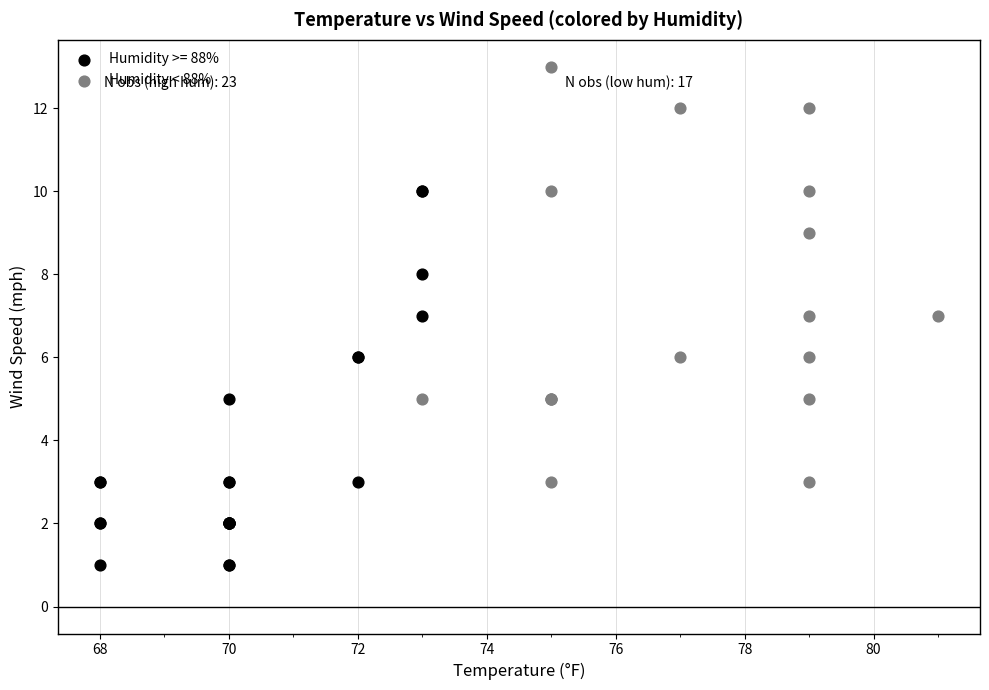

Which series reaches the maximum Y coordinate?

Humidity < 88%